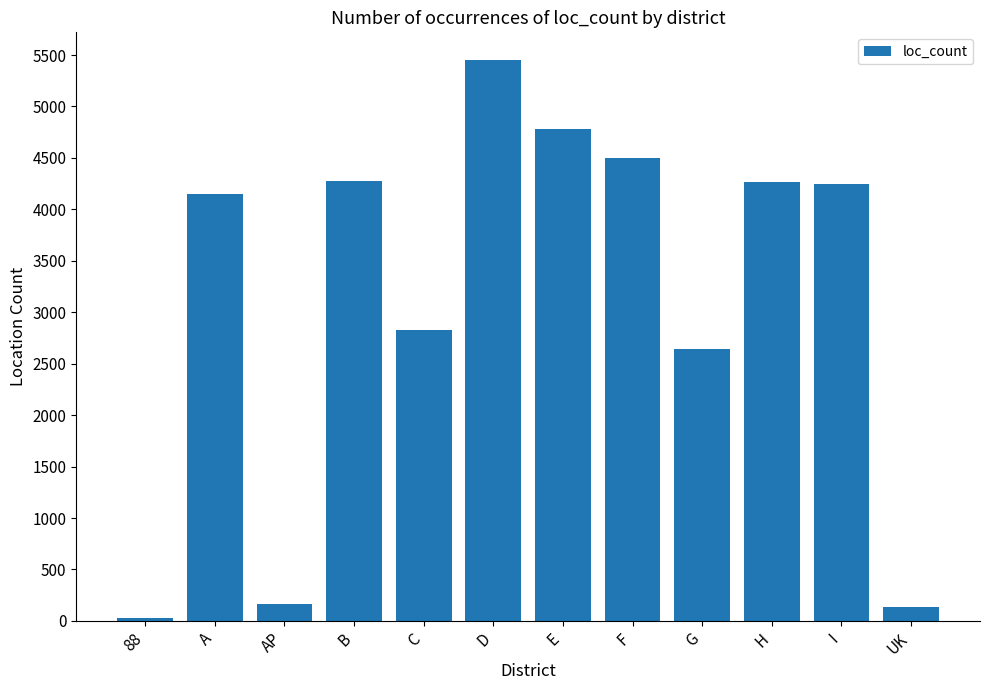

How many data points are less than 4251?

6